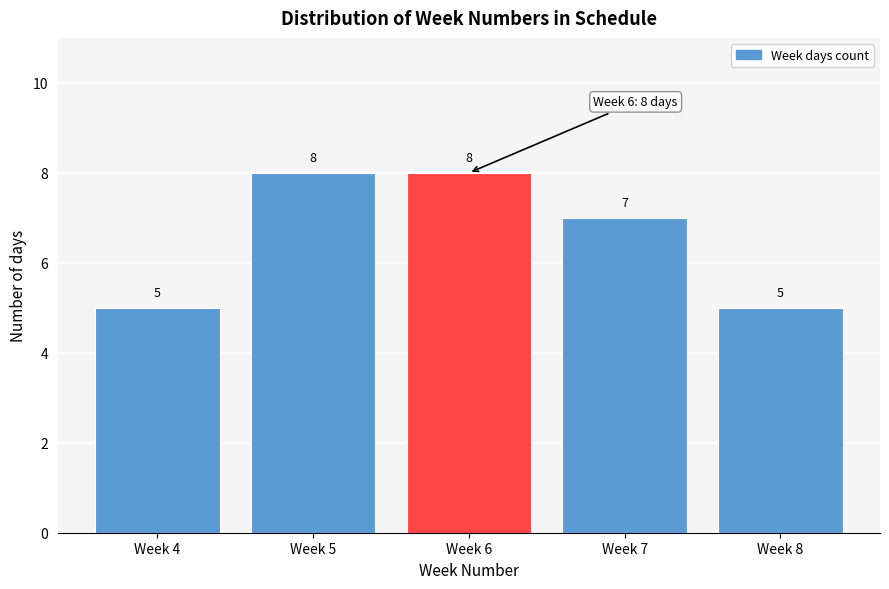

Reading left to right, what are all the values shown in this chart?

5	8	8	7	5